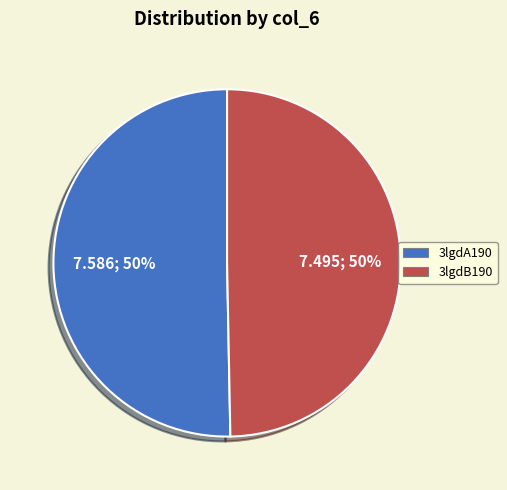

Is the sum of 3lgdA190 and 3lgdB190 greater than half?

Yes